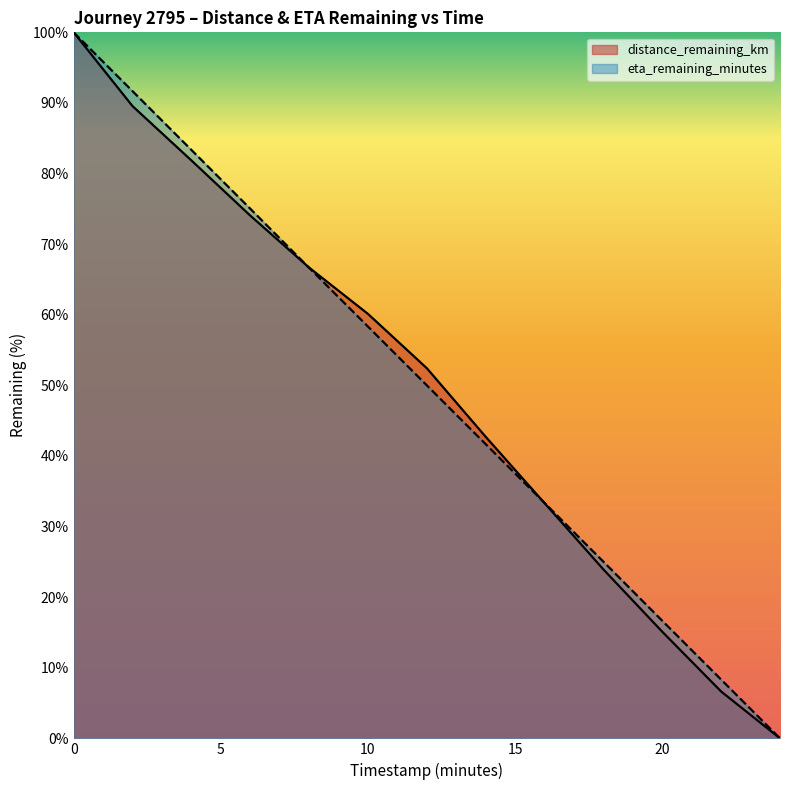

What is the difference between the maximum and minimum values in the distance_remaining_km series?

100.0